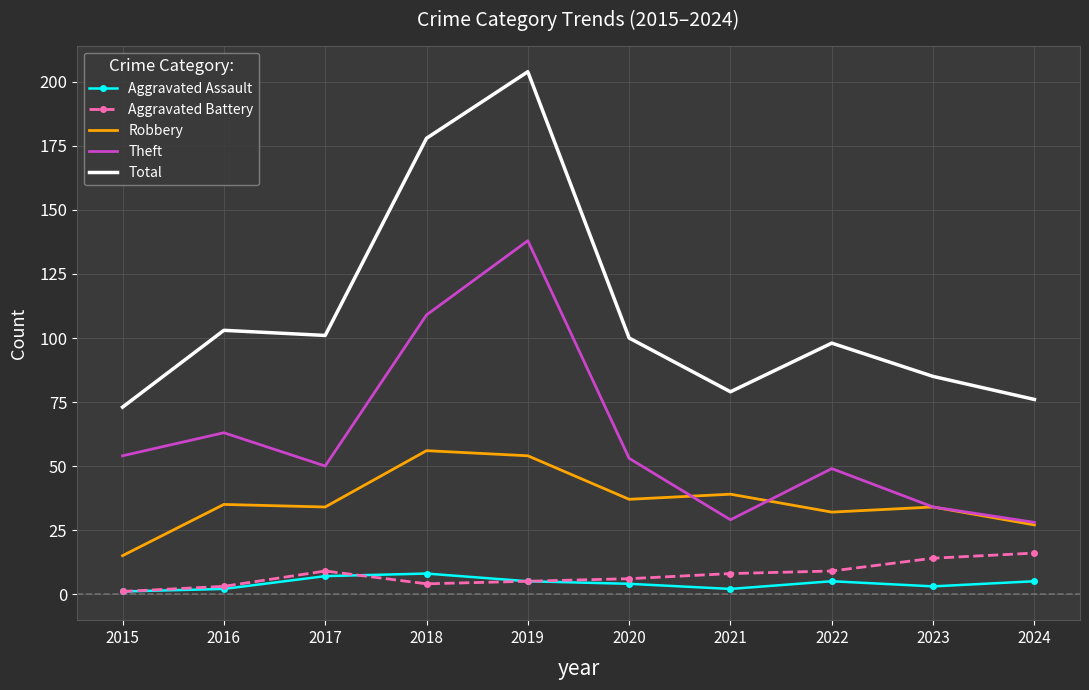

List the series in order of their peak value, highest first.

Total, Theft, Robbery, Aggravated Battery, Aggravated Assault